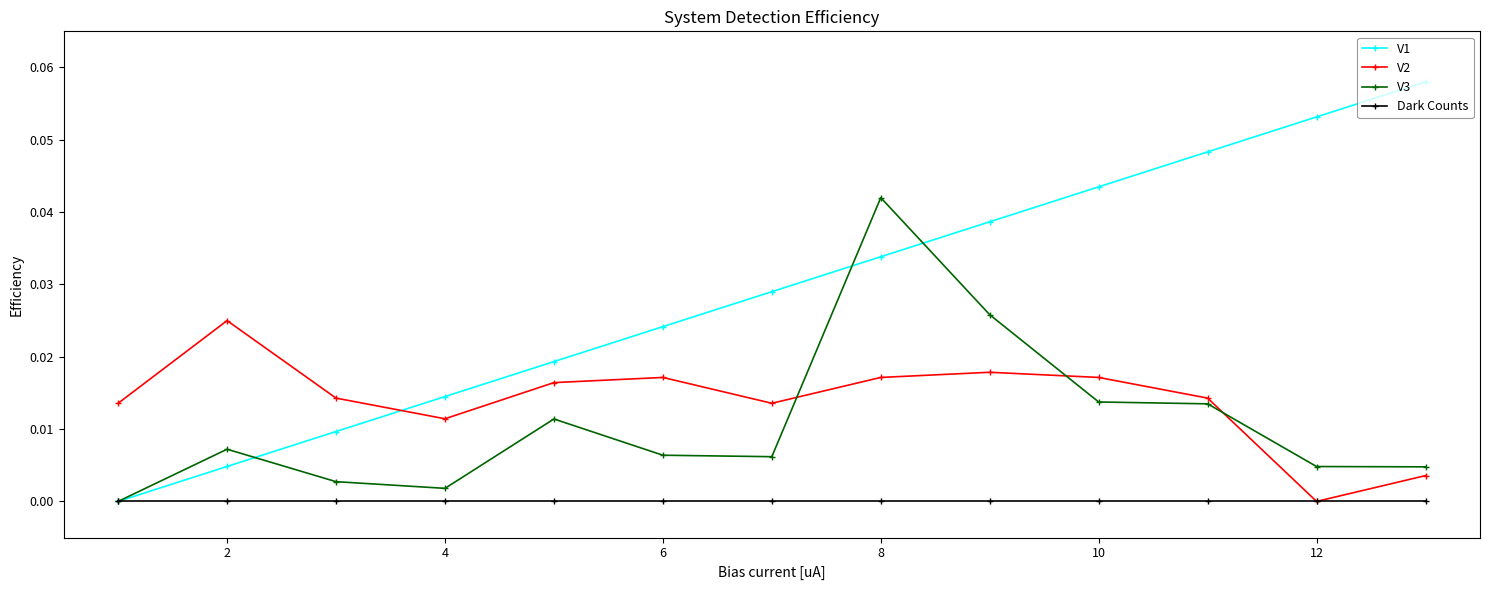

What are all the series names shown in the legend?

V1, V2, V3, Dark Counts